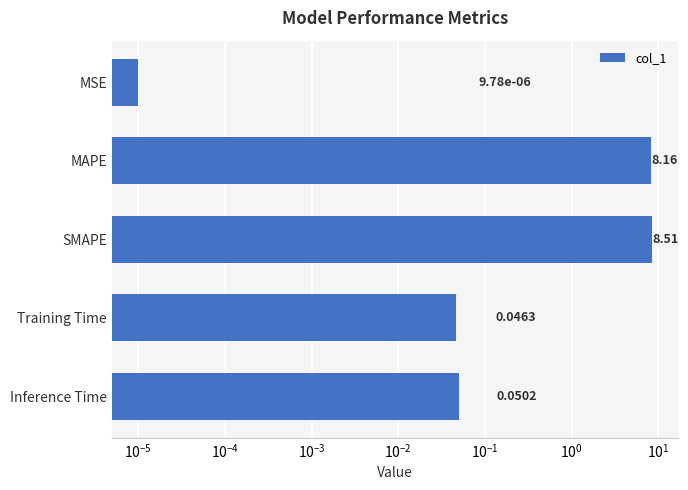

What is the average value?

3.4